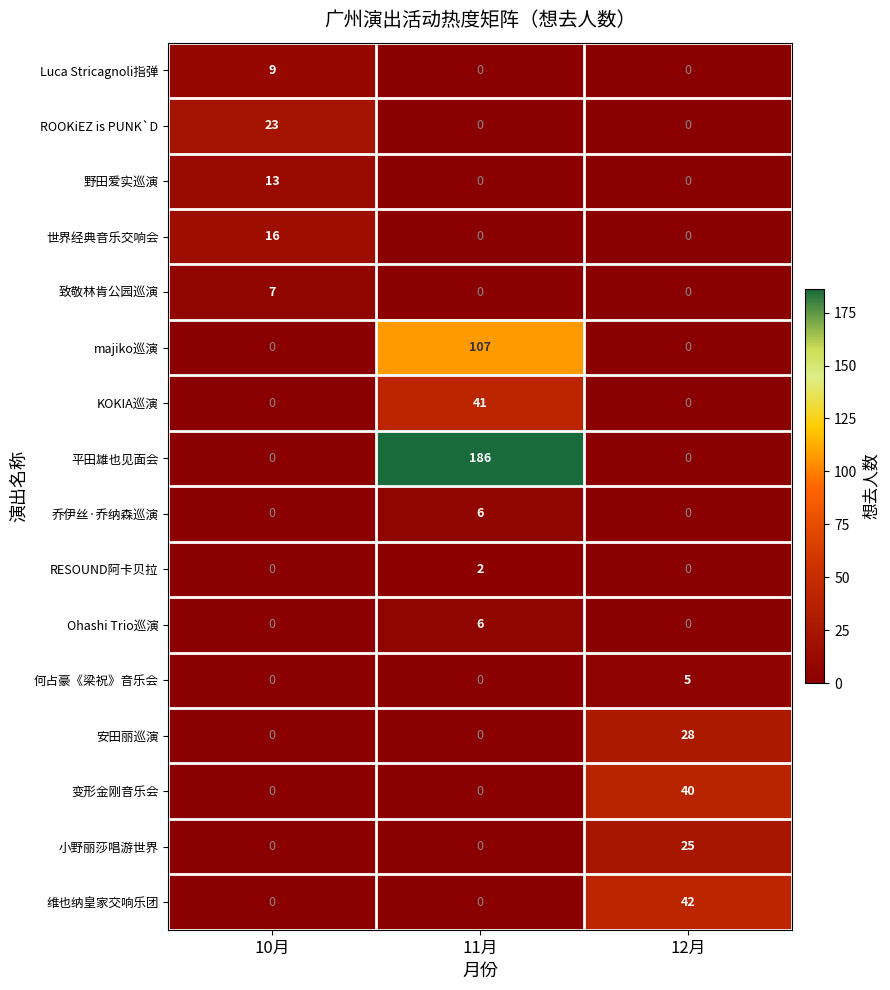

True or false: Luca Stricagnoli指弹 has a value of 0 at 12月.

True